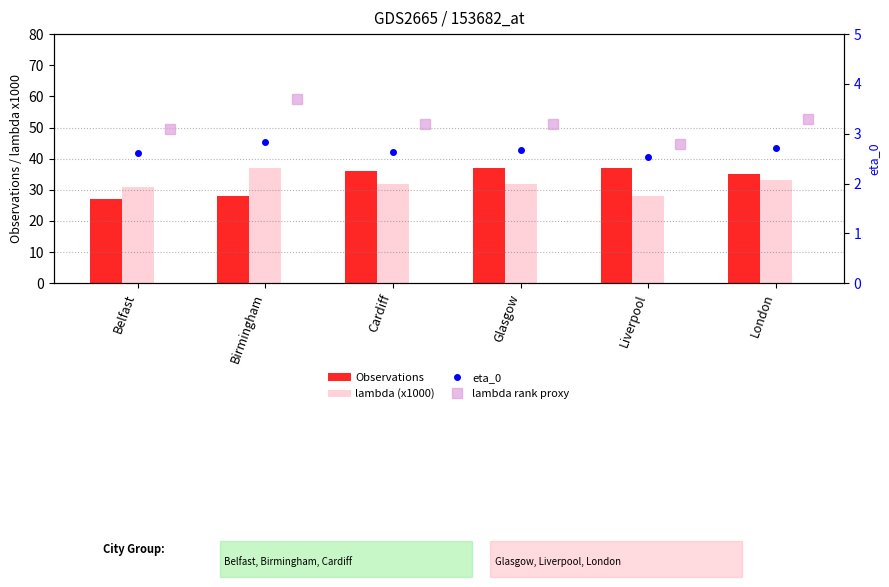

Is the value of lambda rank proxy at Glasgow greater than the value of lambda (x1000) at Liverpool?

No